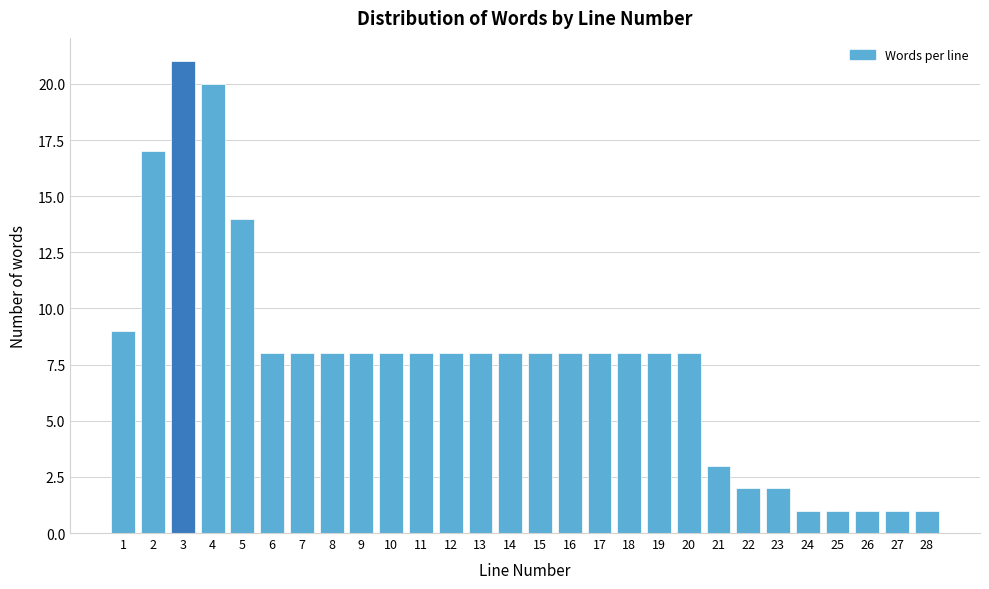

Reading left to right, what are all the values shown in this chart?

1=9	2=17	3=21	4=20	5=14	6=8	7=8	8=8	9=8	10=8	11=8	12=8	13=8	14=8	15=8	16=8	17=8	18=8	19=8	20=8	21=3	22=2	23=2	24=1	25=1	26=1	27=1	28=1